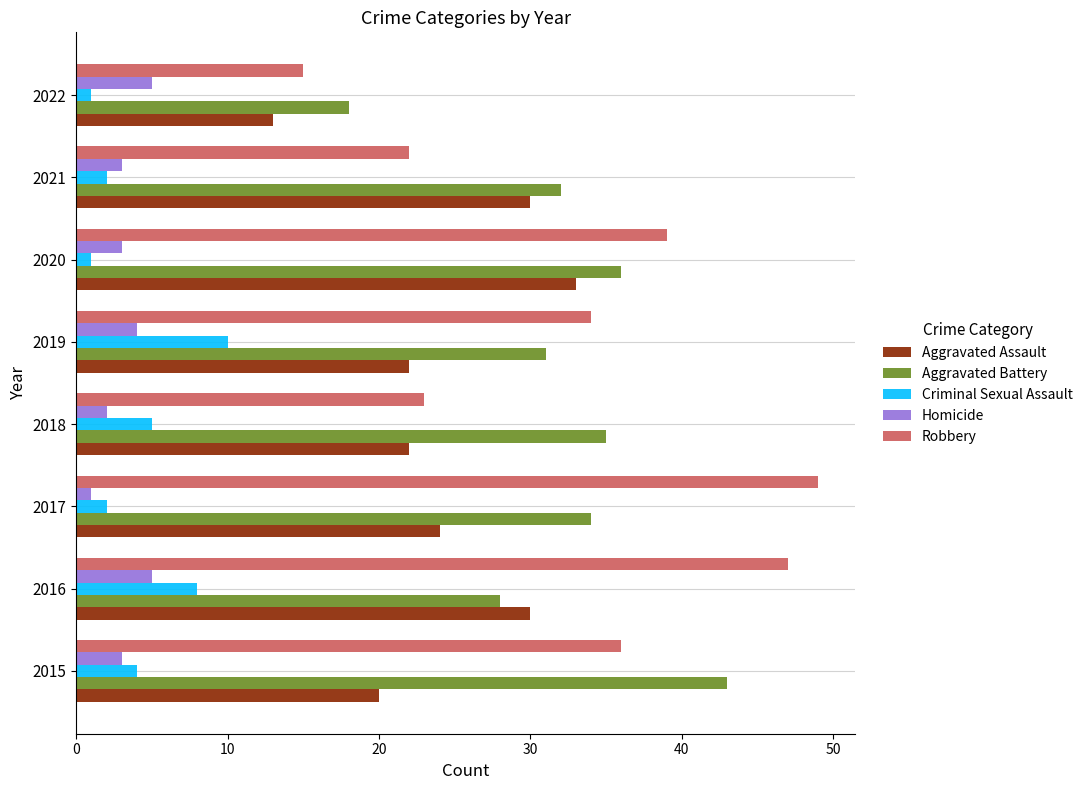

The Aggravated Battery series shows 10 at 2016. True or false?

False